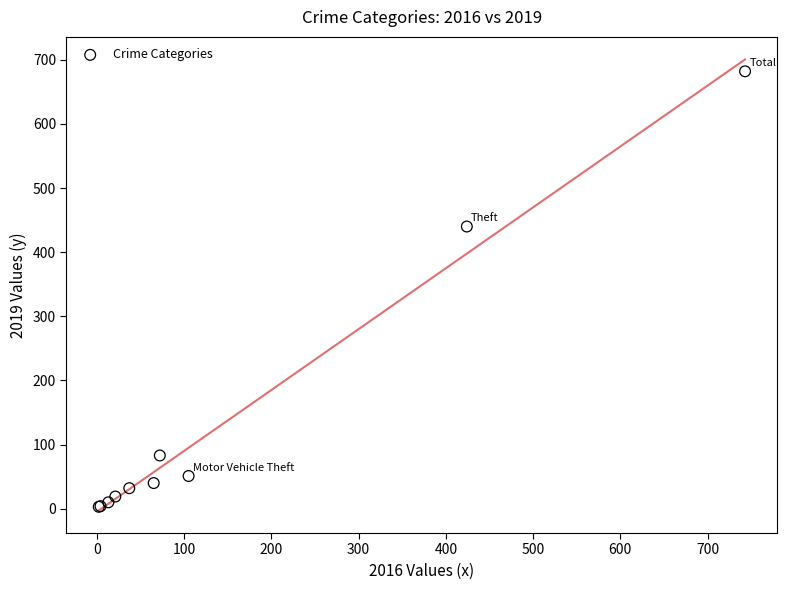

What Y value in the scatter plot is closest to 342?

440